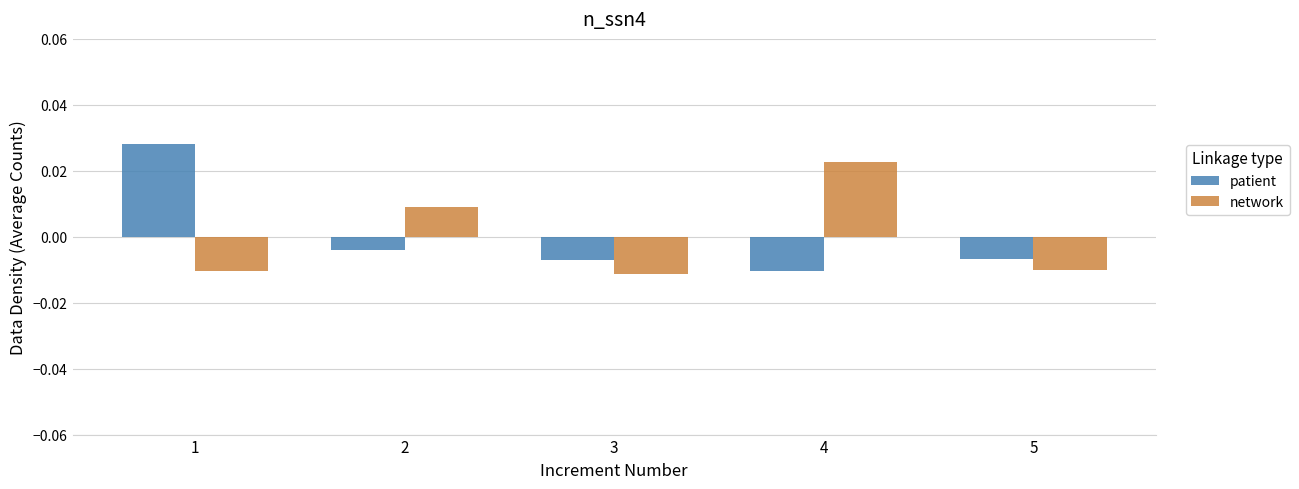

How many bars are there in total?

10